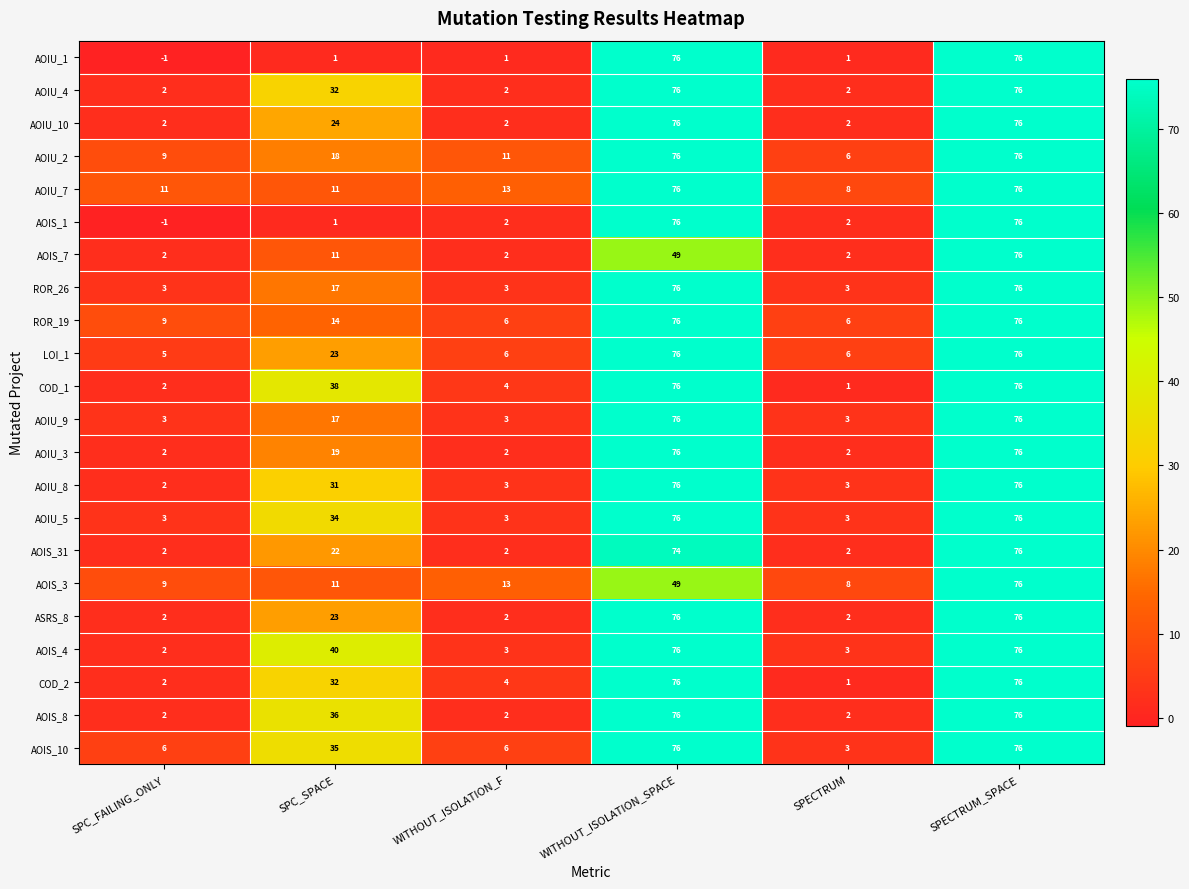

True or false: AOIU_4 has a value of 1 at SPECTRUM.

False